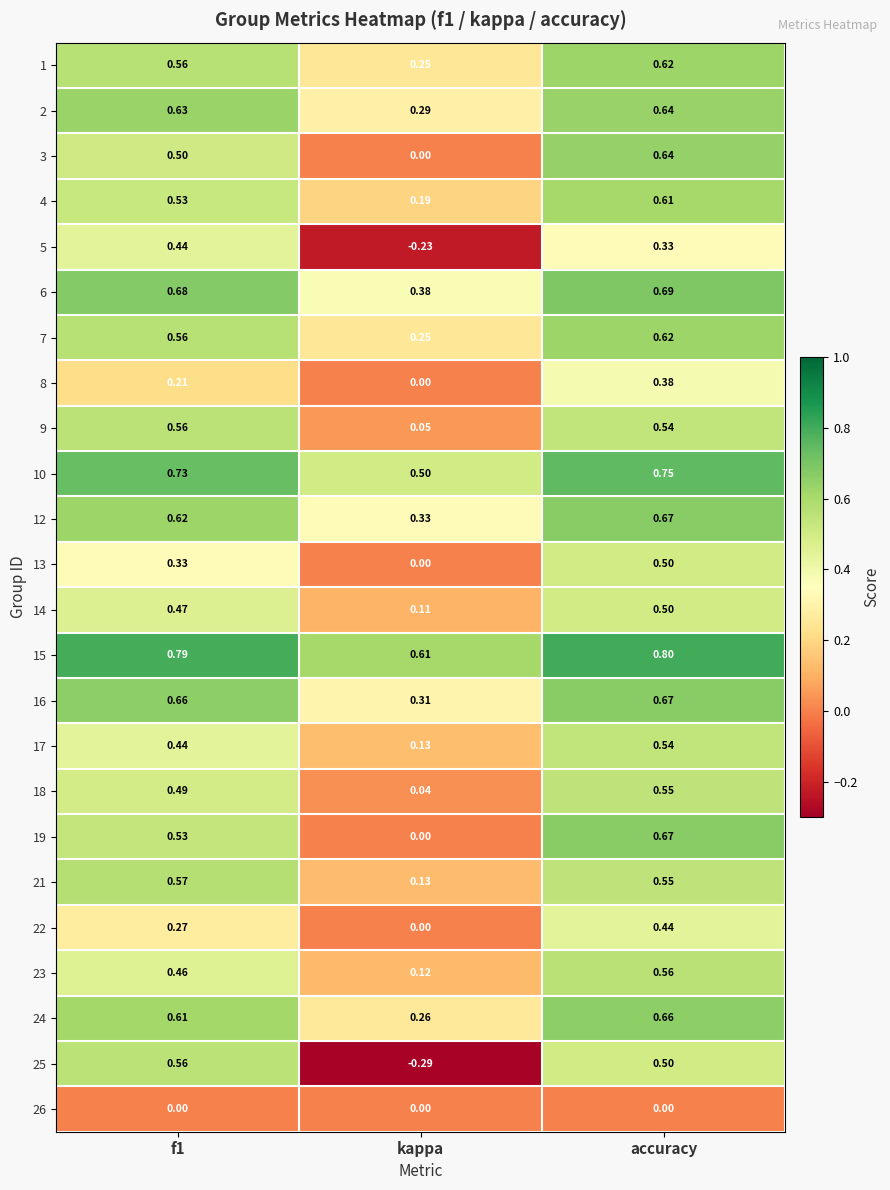

At which category is the sum across all series the highest?

accuracy